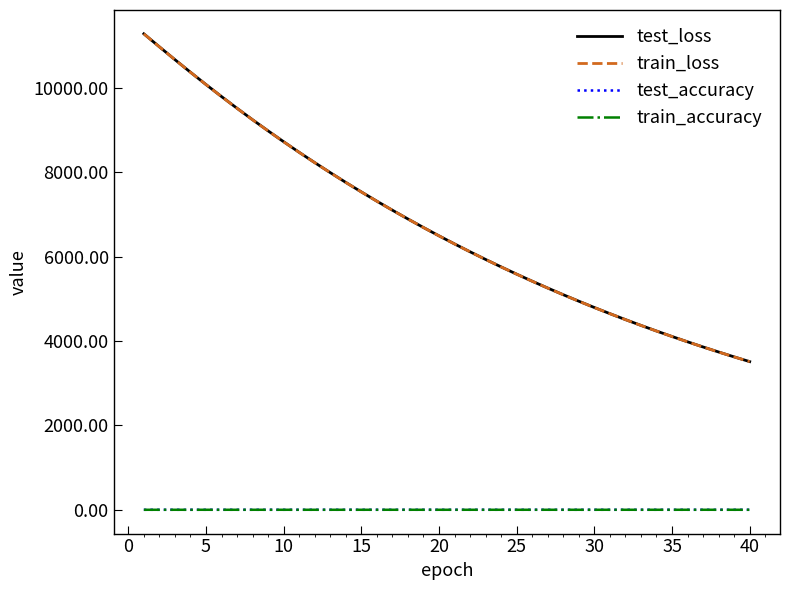

True or false: test_loss and test_accuracy cross at least once.

False